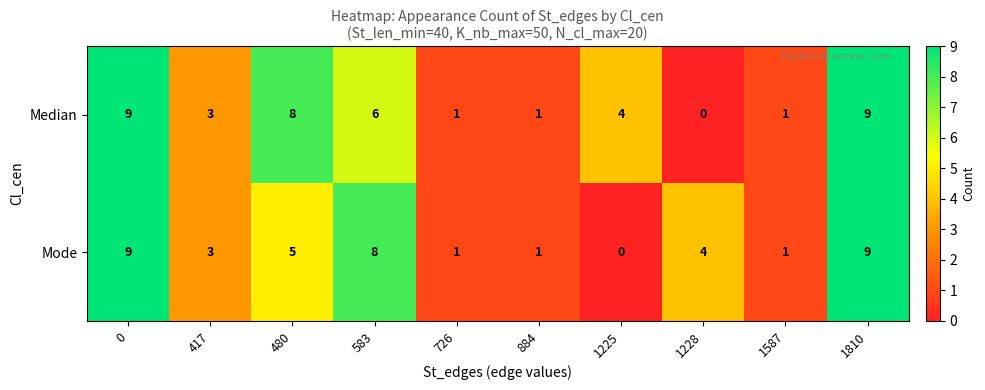

What is the average value of the Mode series?

4